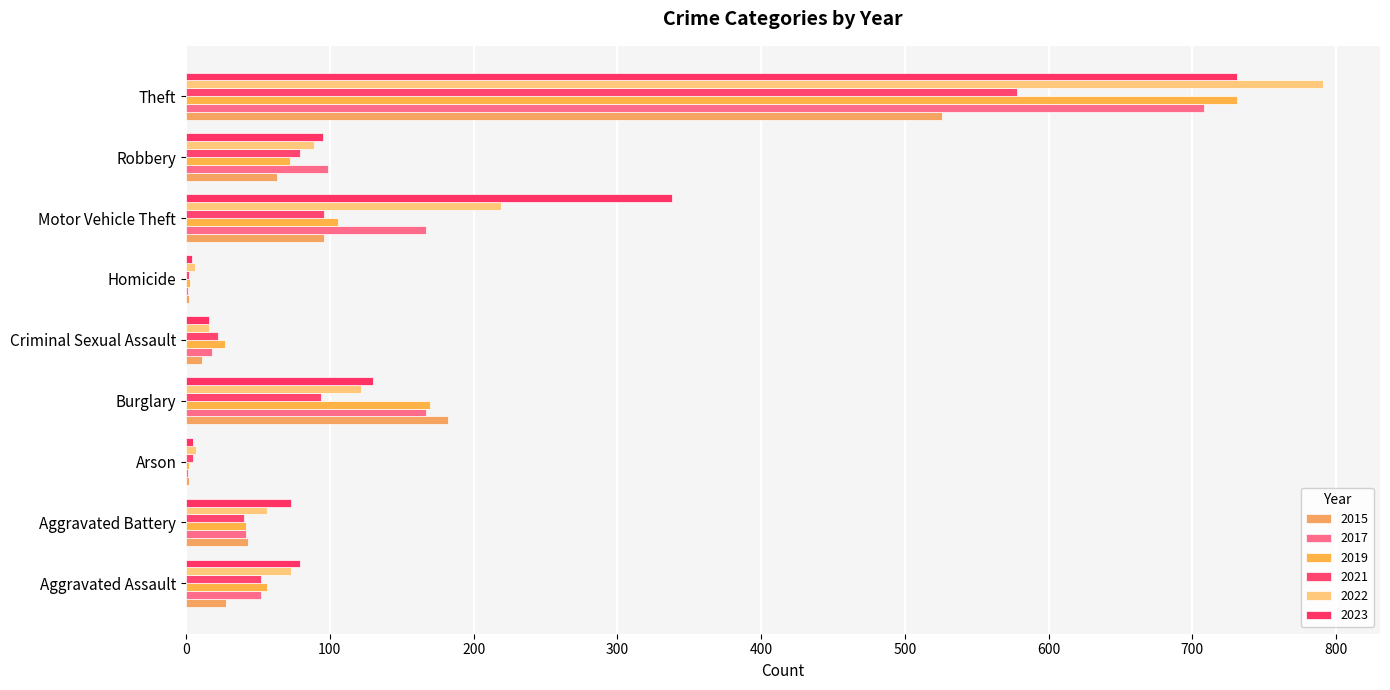

How many data points does each series have?

9